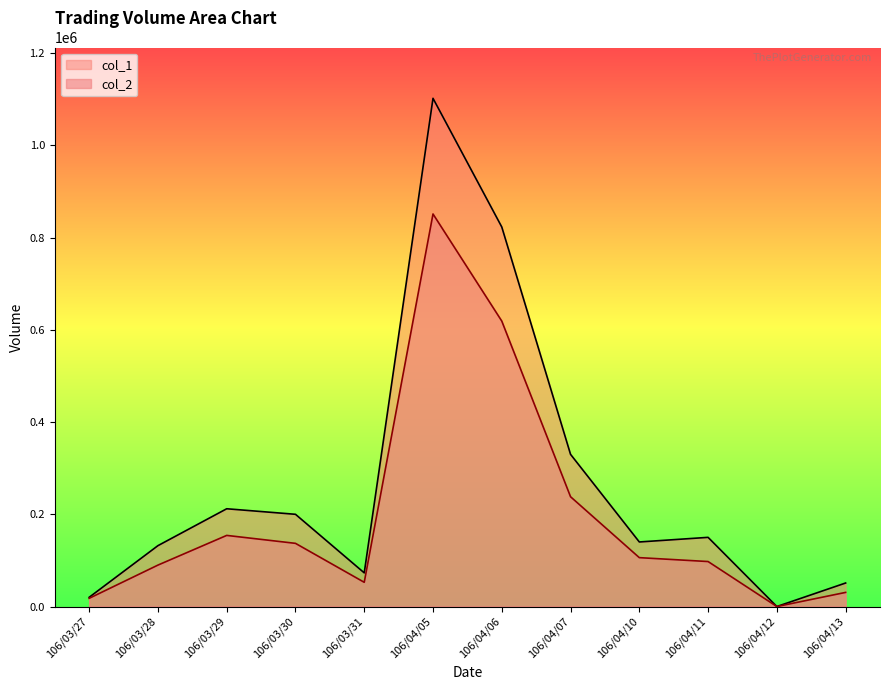

True or false: col_2 and col_1 intersect in this chart.

False